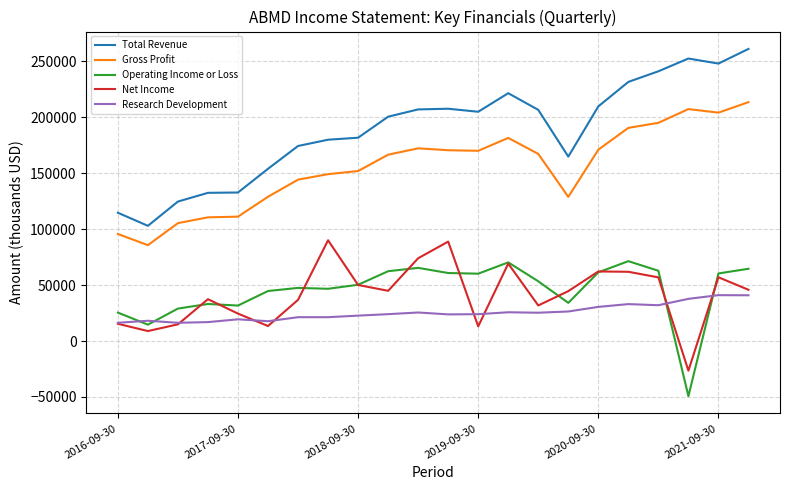

What is the sum of all Research Development values?

559800